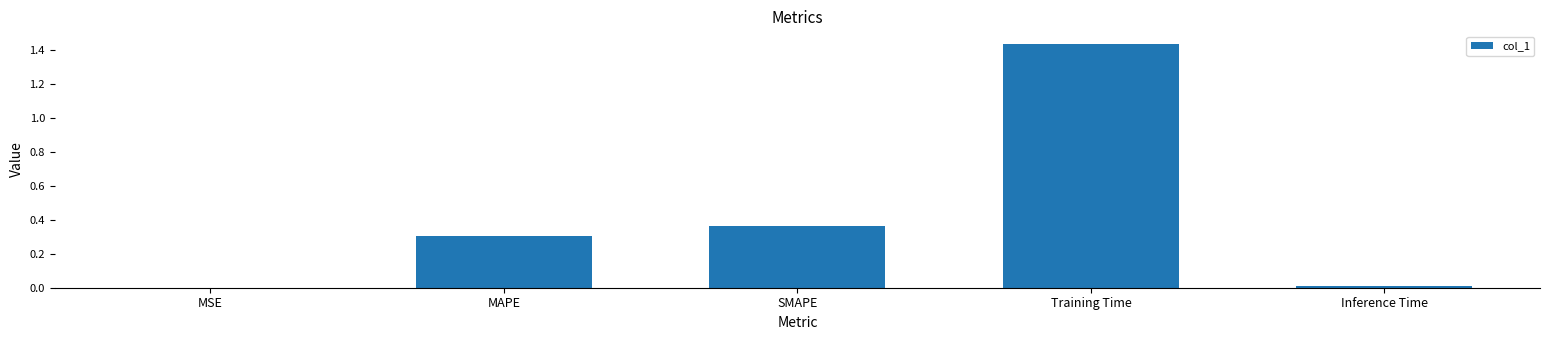

Count the number of data series in this chart.

1